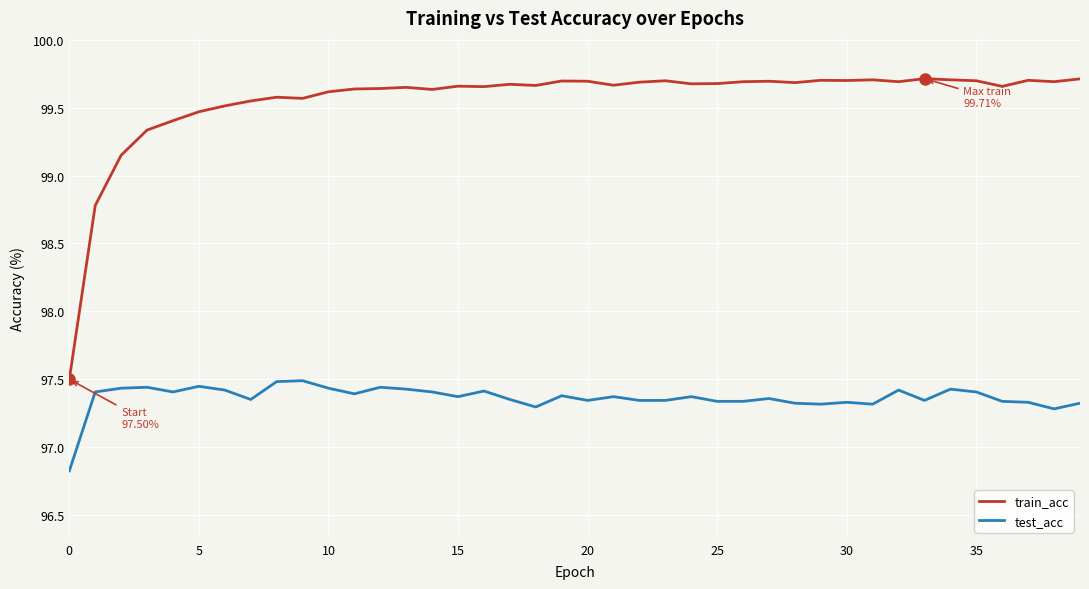

In train_acc, how many points are higher than both neighbors (excluding endpoints)?

11